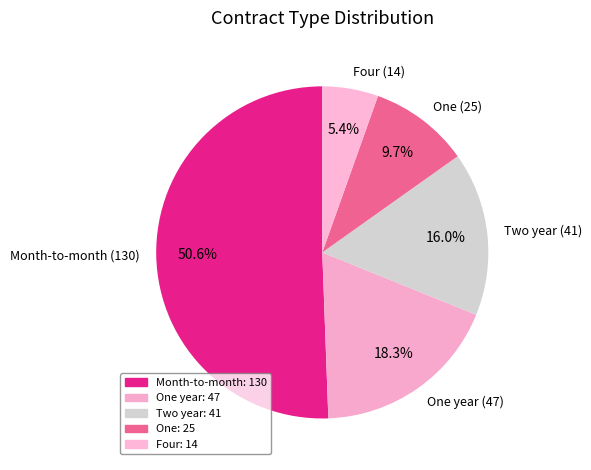

Approximately how many times larger is the value at One year (47) compared to One (25)?

1.9